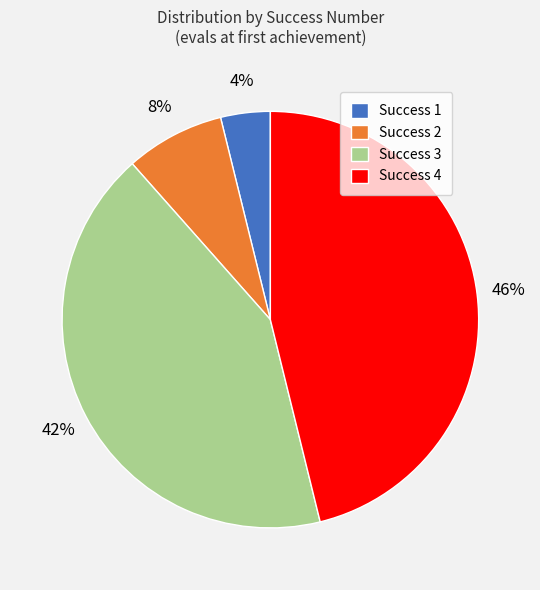

What is the largest slice in the pie chart?

Success 4